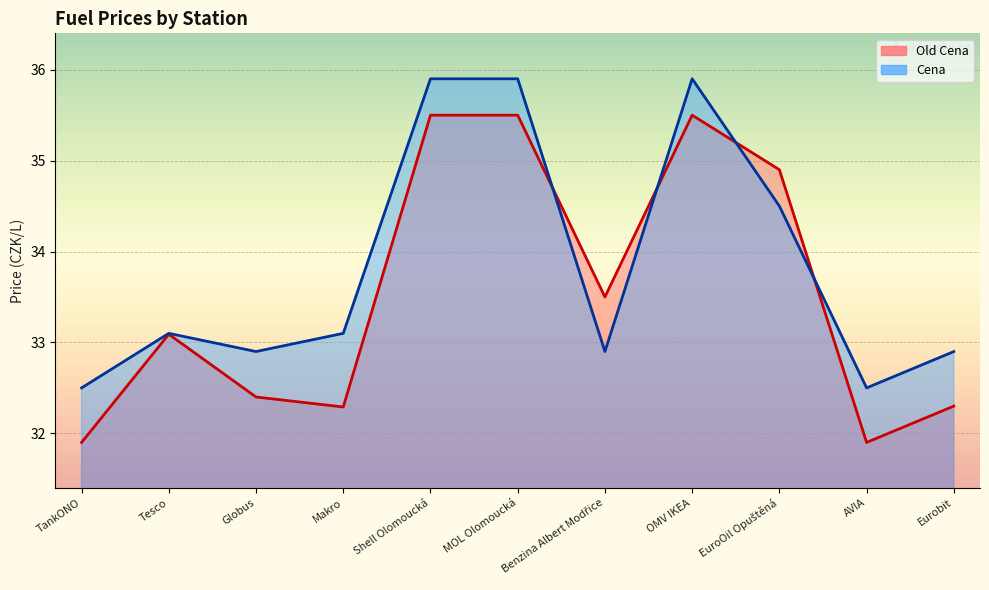

The value of Cena at Eurobit is 53.9. True or false?

False